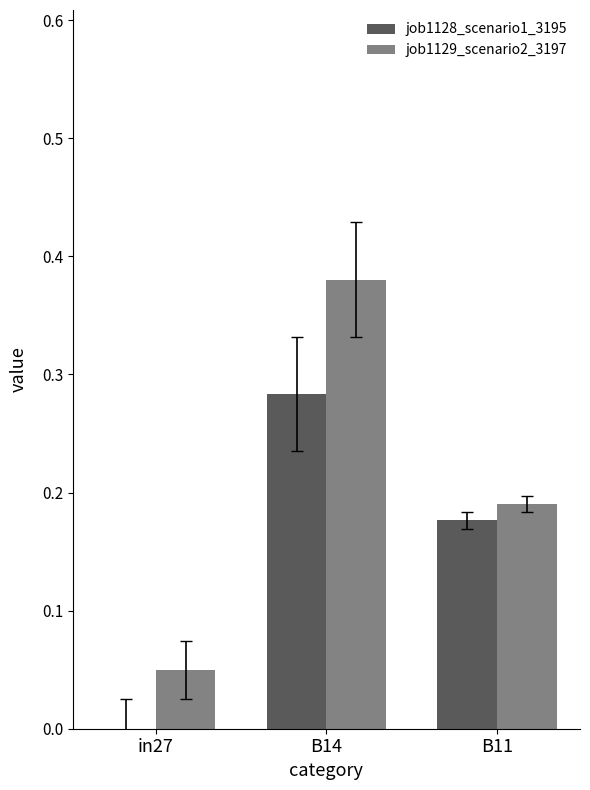

Are the bars grouped side by side (vs. stacked)?

Yes